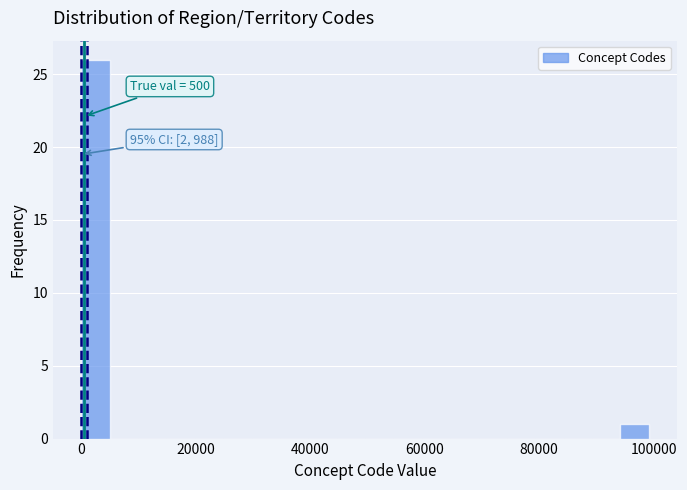

Read against the x-axis, roughly where is the centre of the tallest bar?

2000